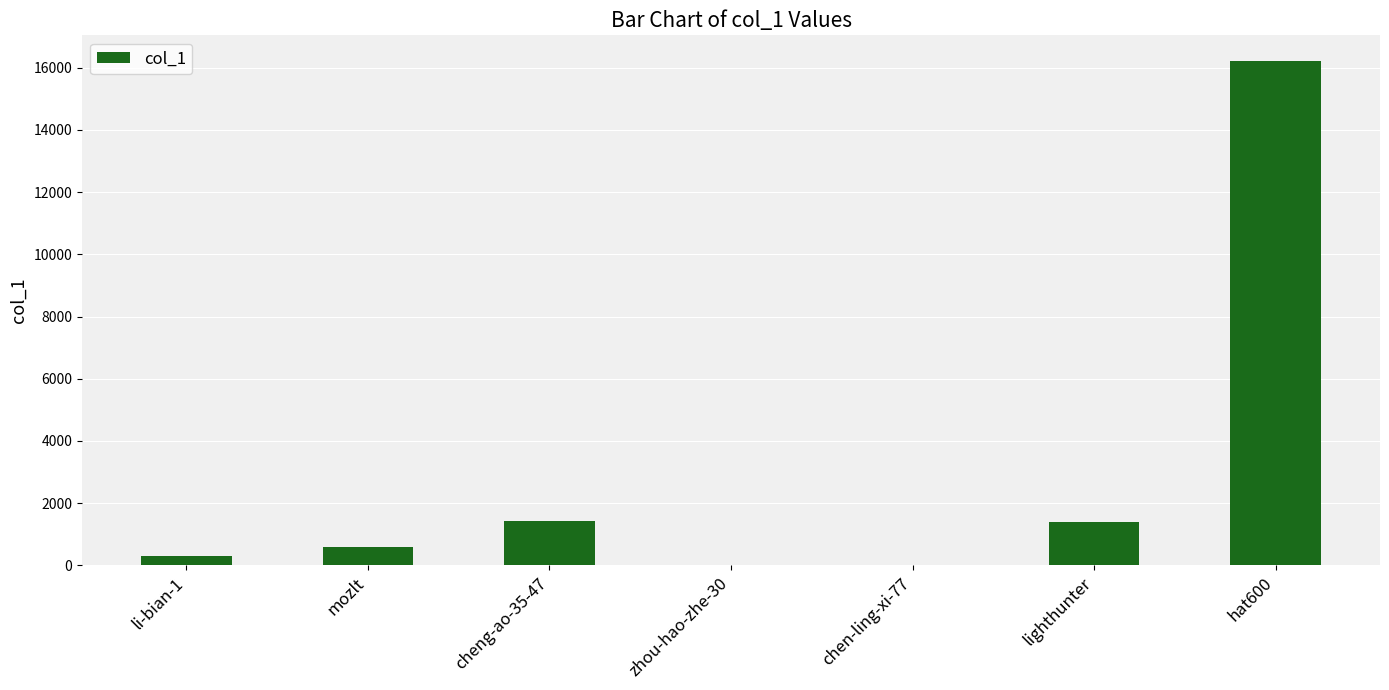

Are the bars grouped side by side (vs. stacked)?

No